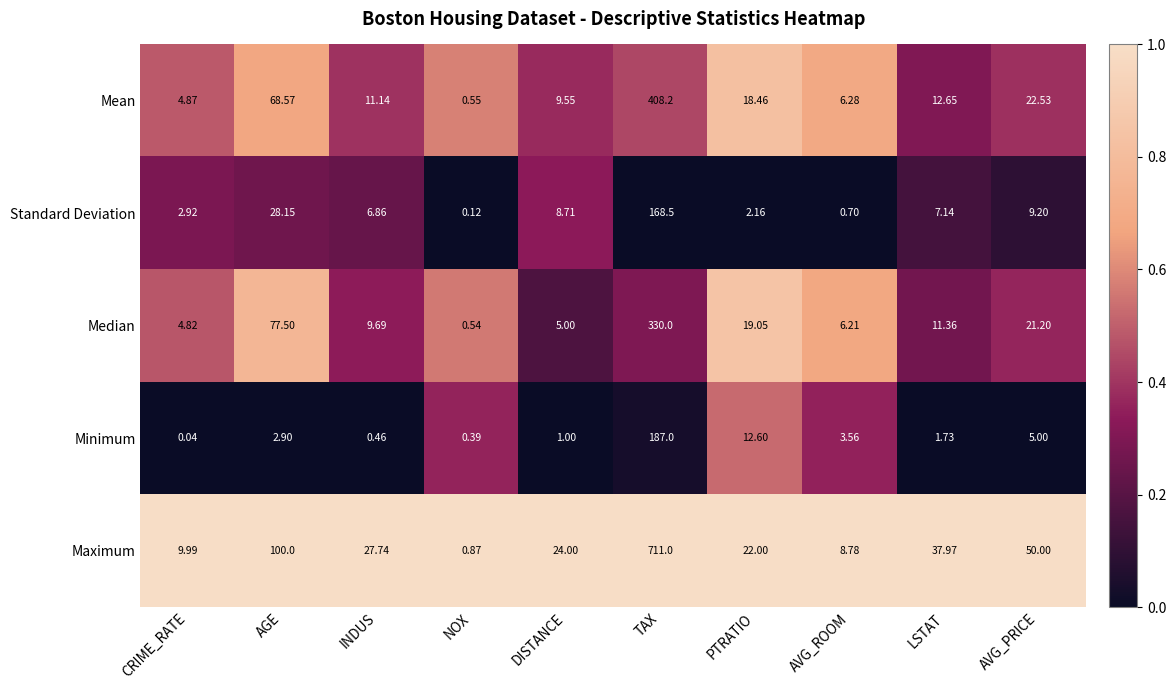

What is the total value across all series at PTRATIO?

74.3